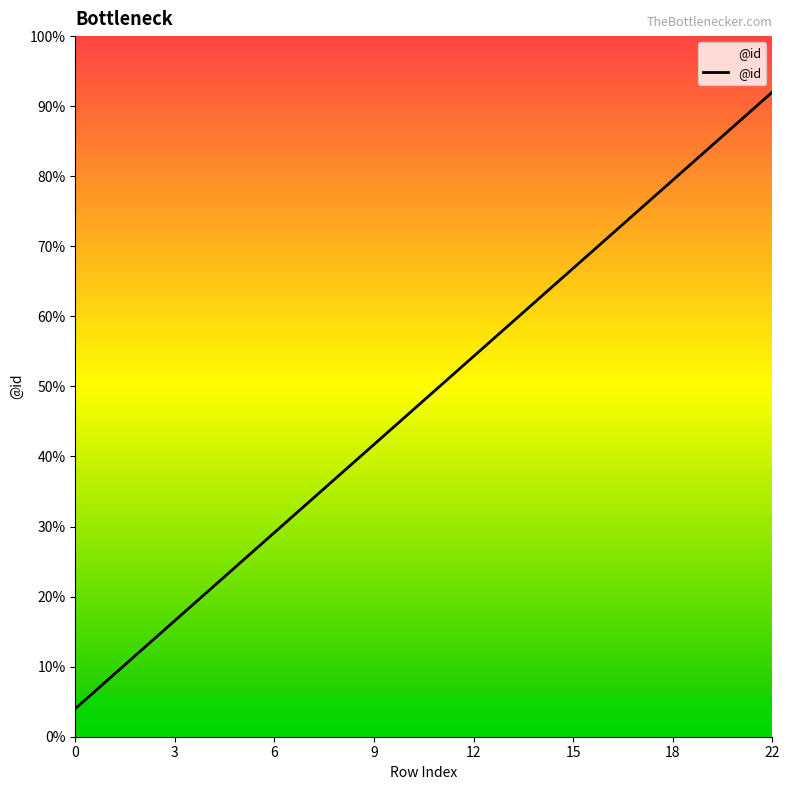

True or false: there are more than 0 points higher than both neighbors.

False